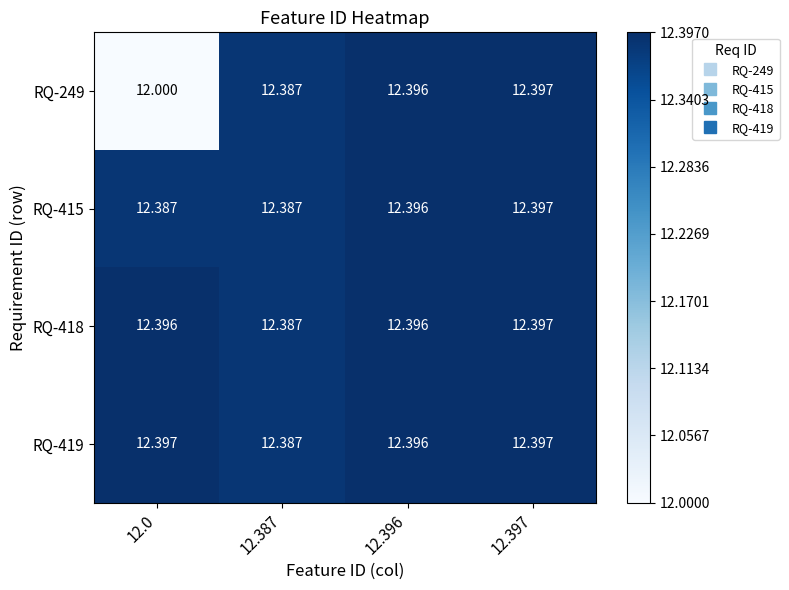

Which series has the largest total across all categories?

RQ-419